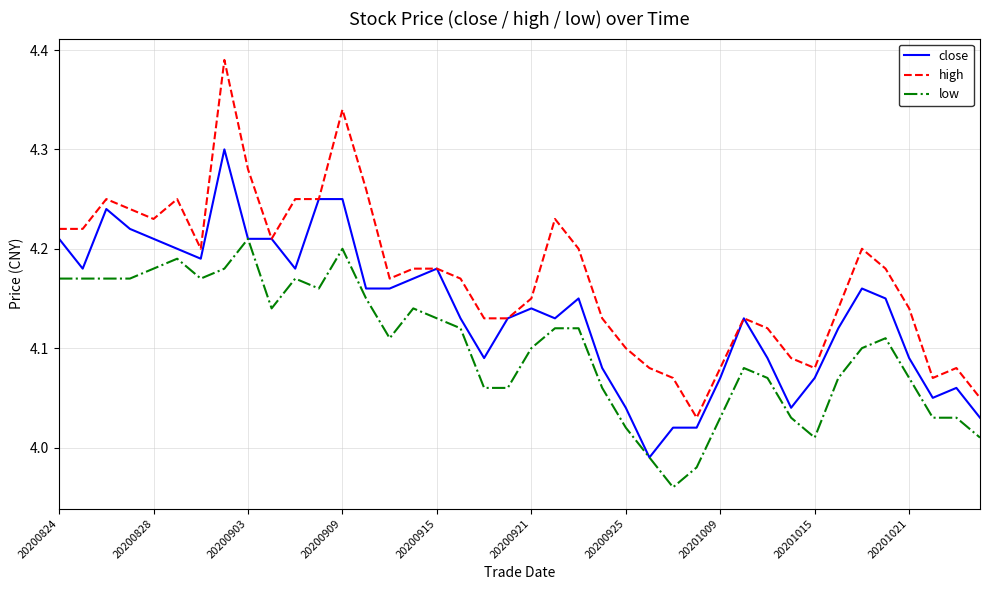

Which series has the largest range (max minus min)?

high